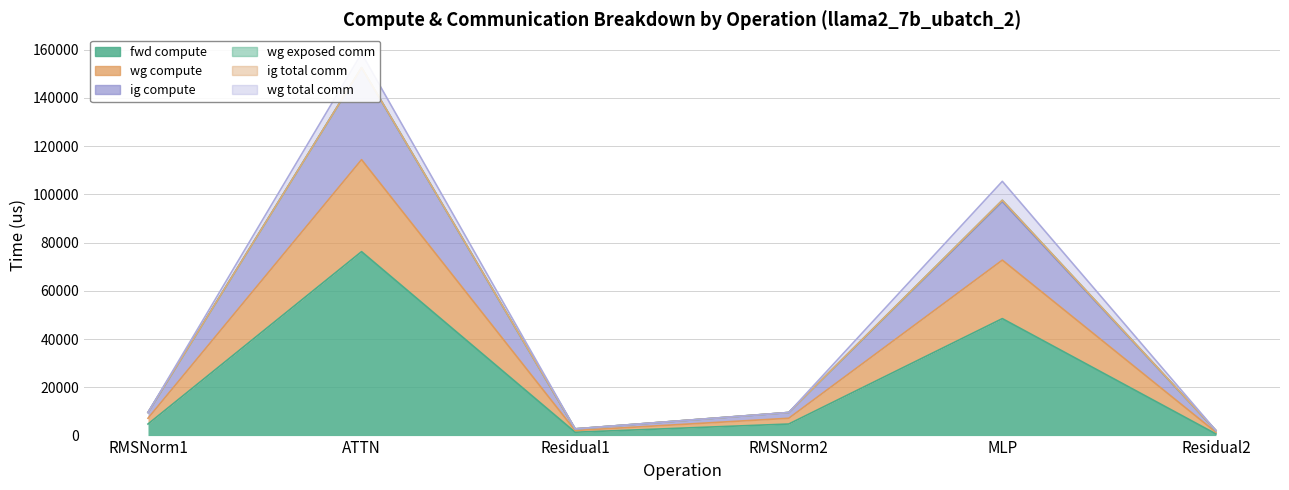

True or false: wg compute and fwd compute intersect in this chart.

False